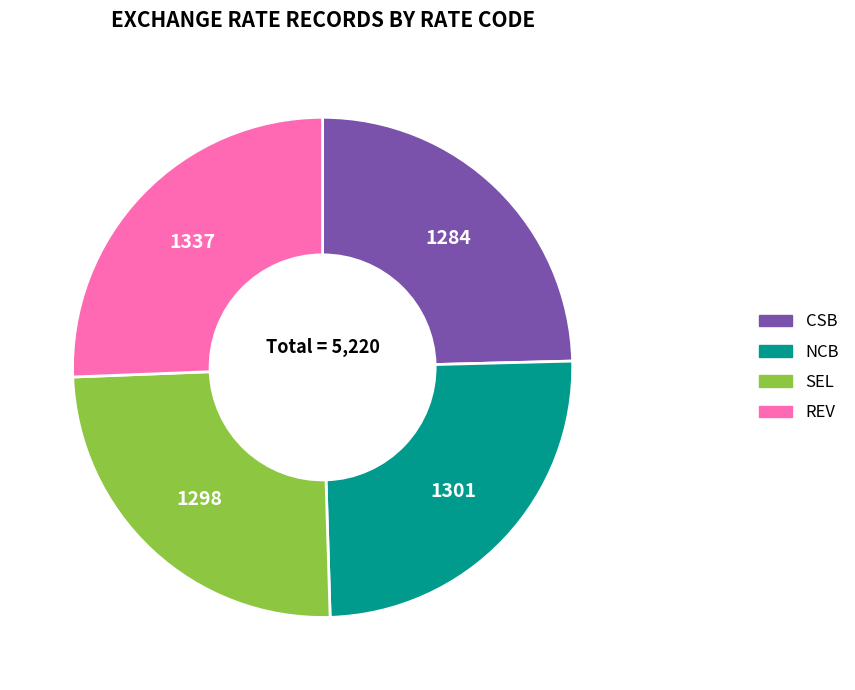

Is there a majority slice in this chart?

No